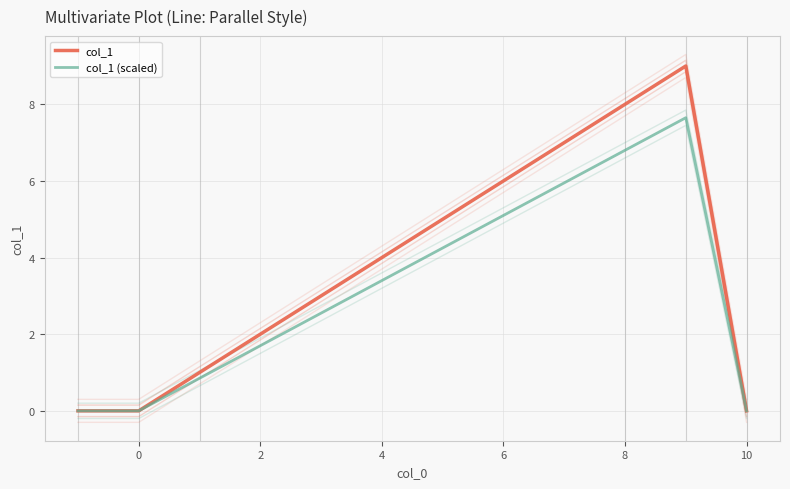

True or false: col_1 and col_1 (scaled) intersect in this chart.

False